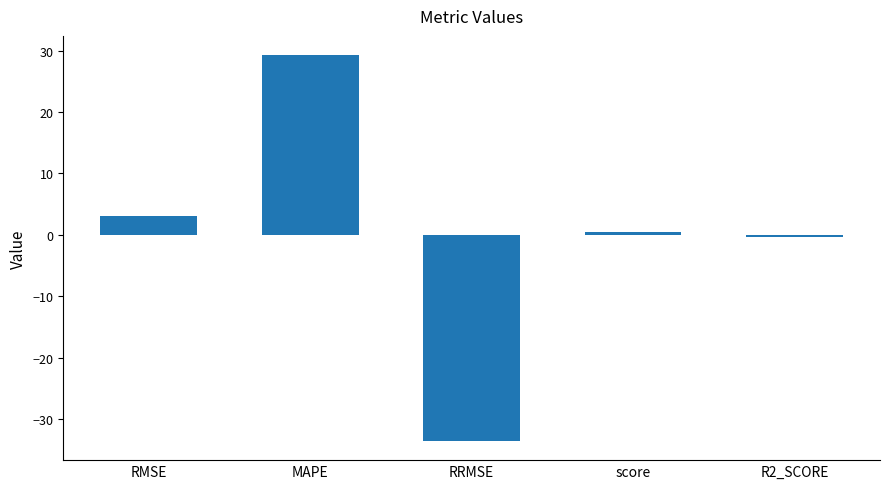

Is it true that the value at MAPE is 49.1?

False